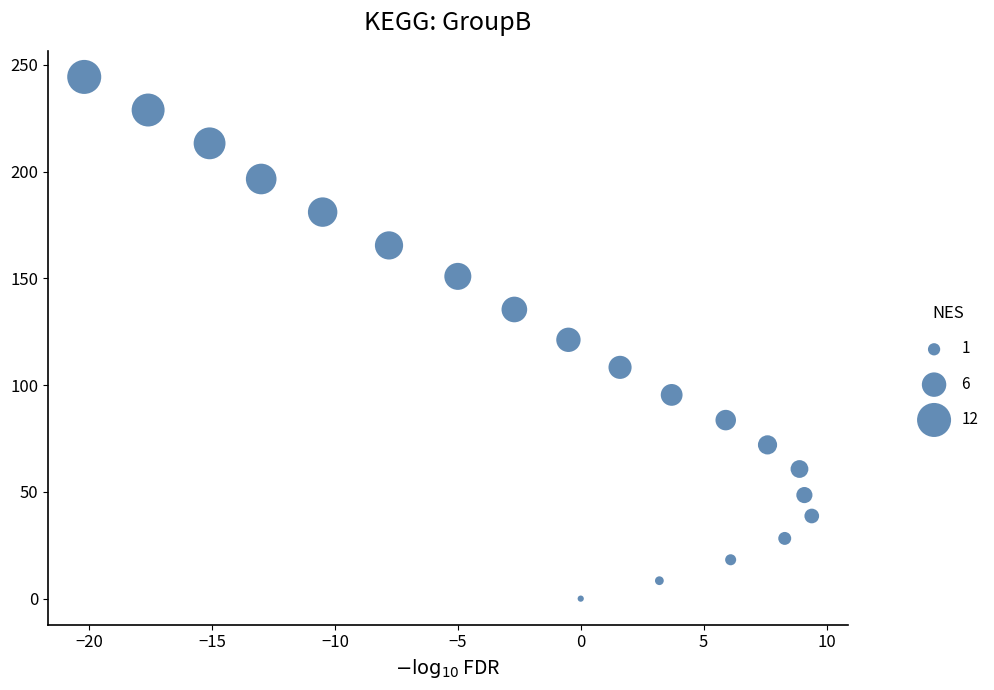

What is the range of Y values (max minus min)?

244.3